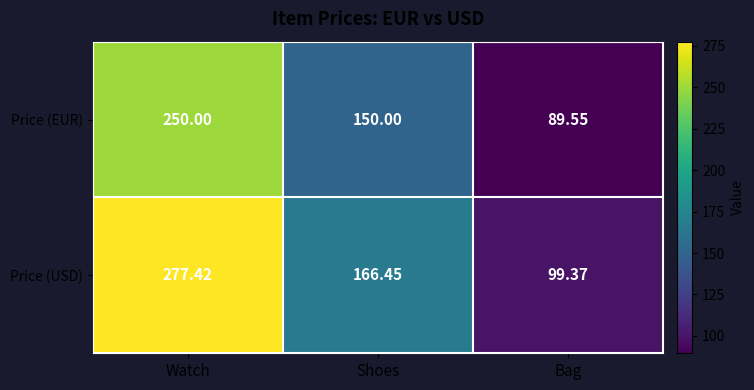

Is the value of Price (EUR) at Watch greater than the value of Price (USD) at Bag?

Yes